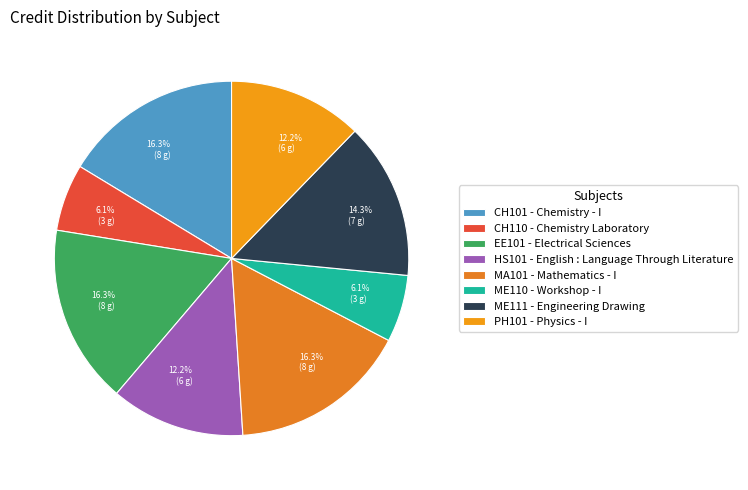

To the nearest percent, what is the difference between the largest and smallest slice percentages?

10%